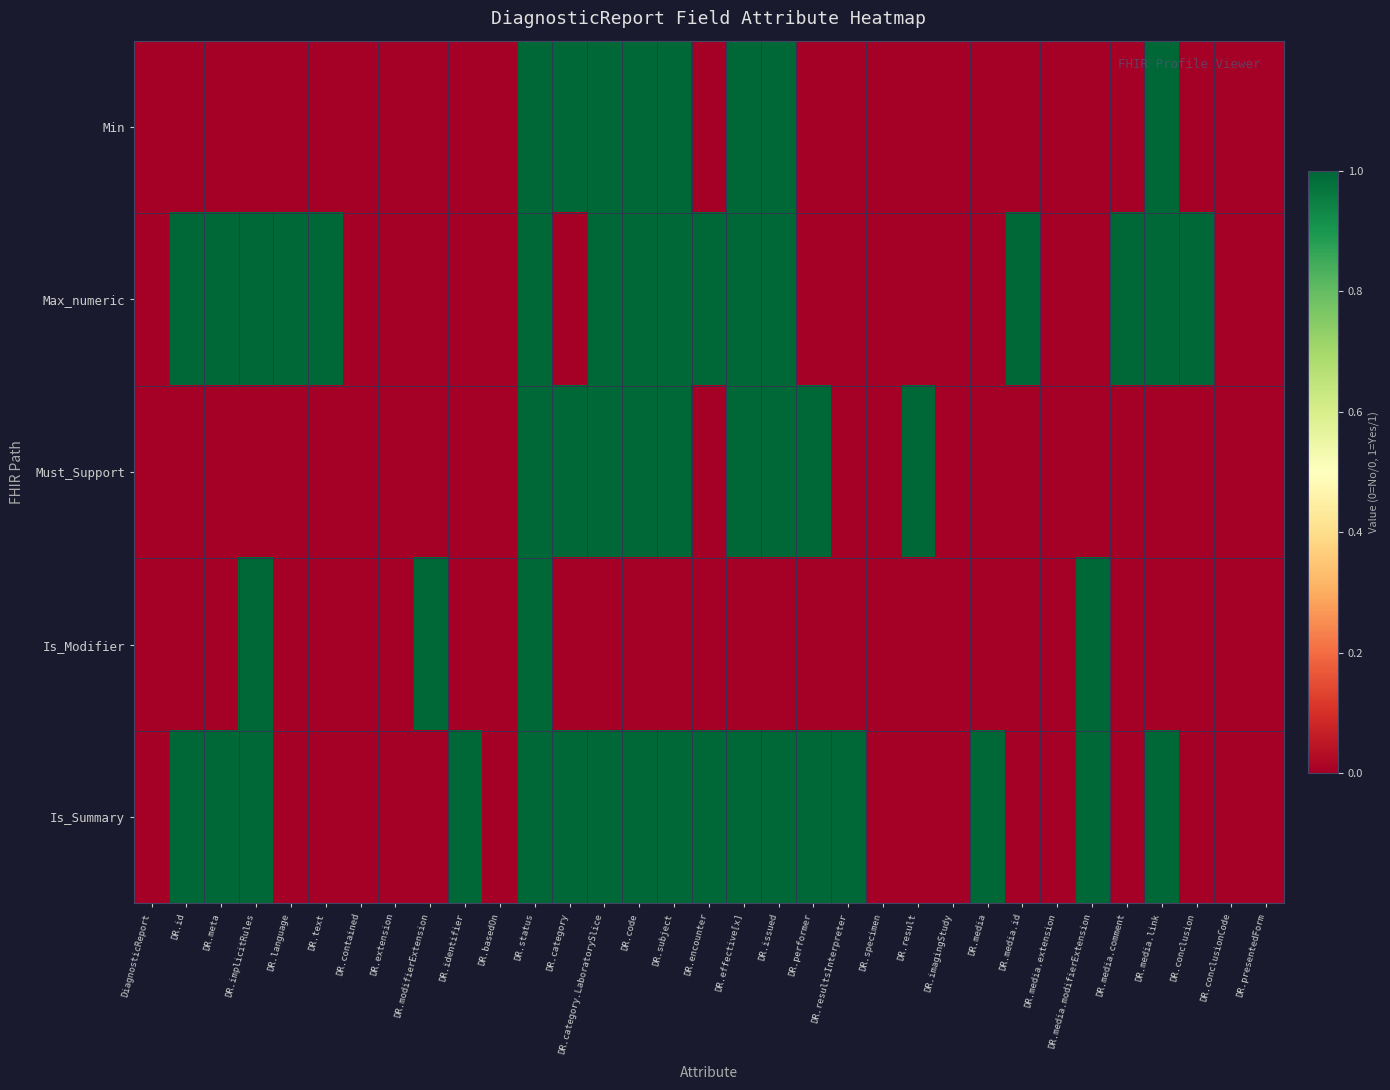

At which category is the sum across all series the highest?

DR.status